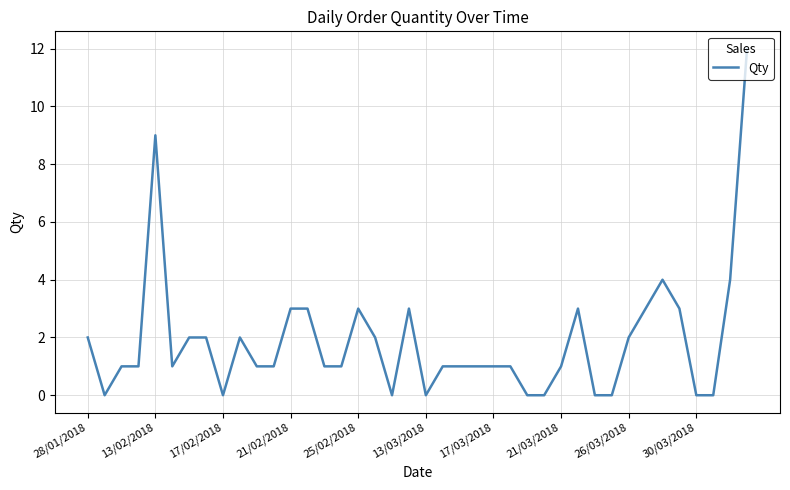

What is the maximum value shown in the chart?

12